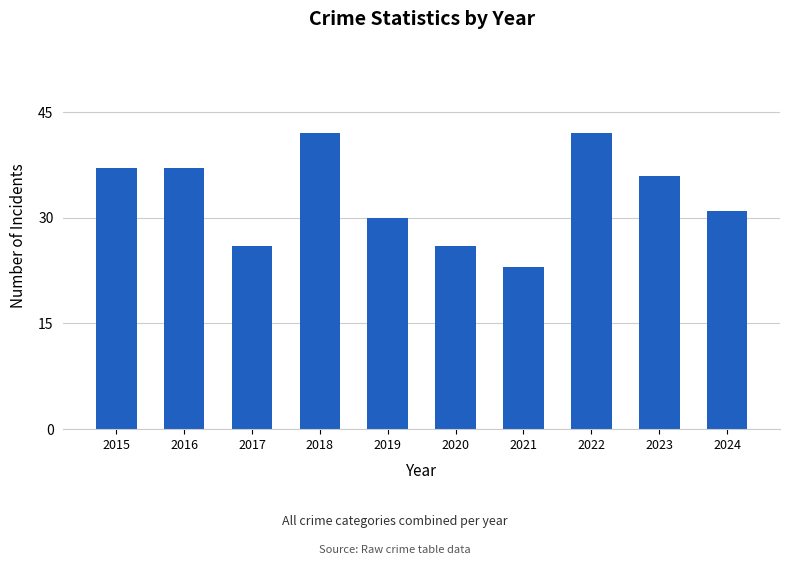

Reading left to right, what are all the values shown in this chart?

37	37	26	42	30	26	23	42	36	31